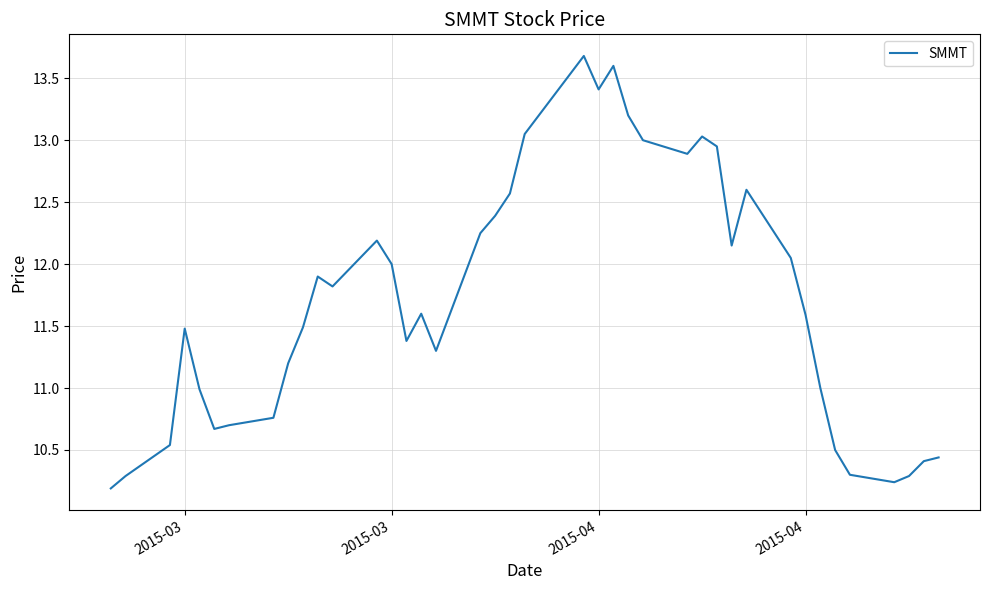

How many lines are shown in the chart?

1